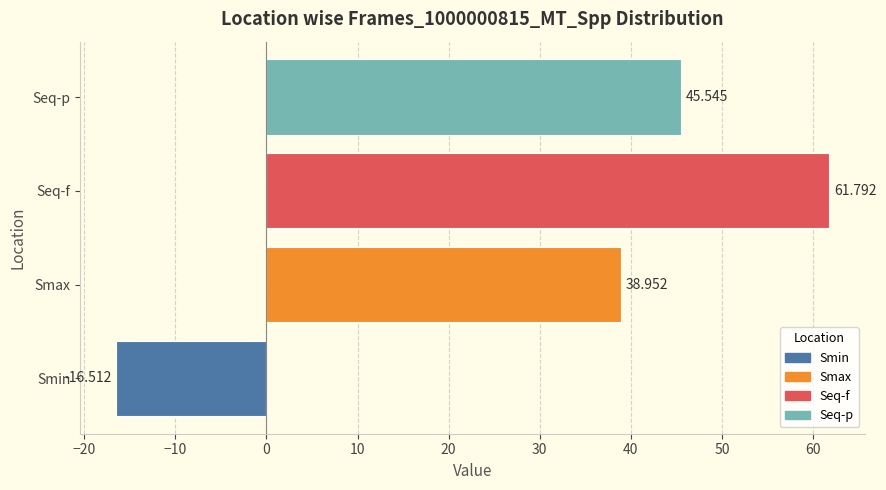

What is the greatest value displayed?

61.8